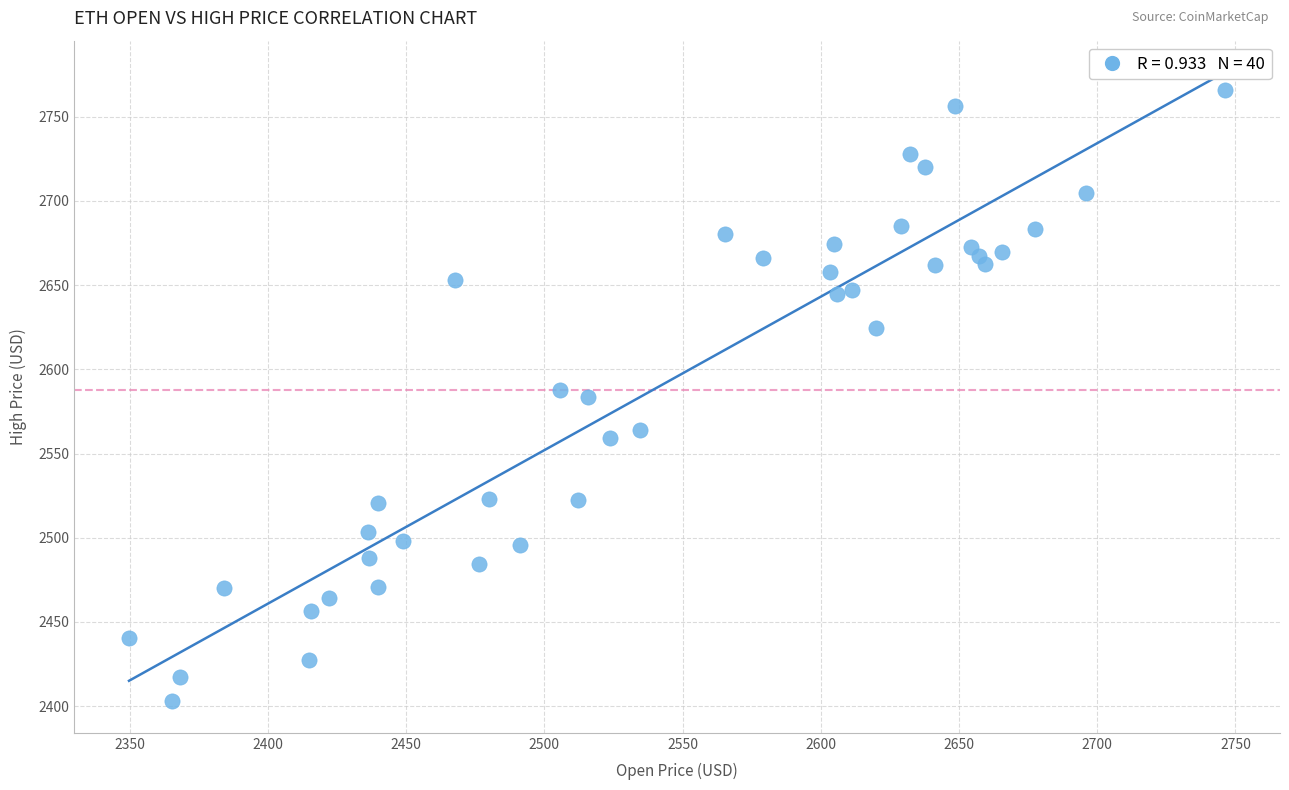

What is the range of Y values (max minus min)?

362.7